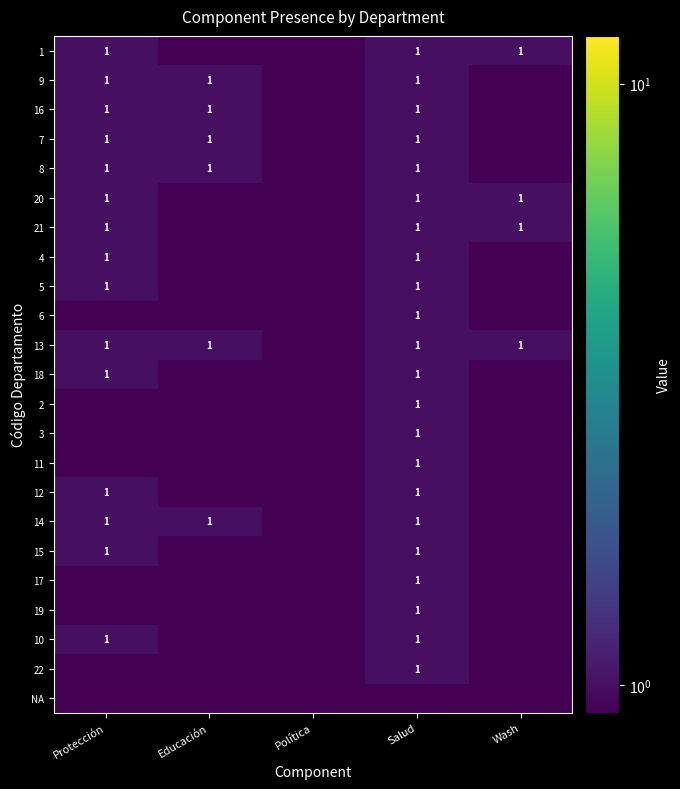

What is the difference between the maximum and minimum values in the 7 series?

1.0